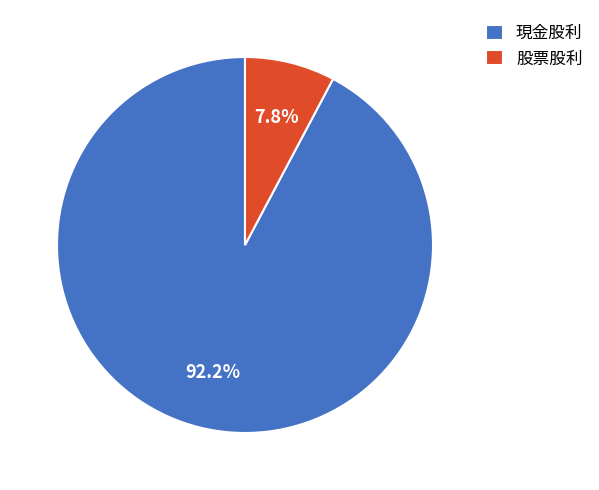

Does any single category account for the majority?

Yes